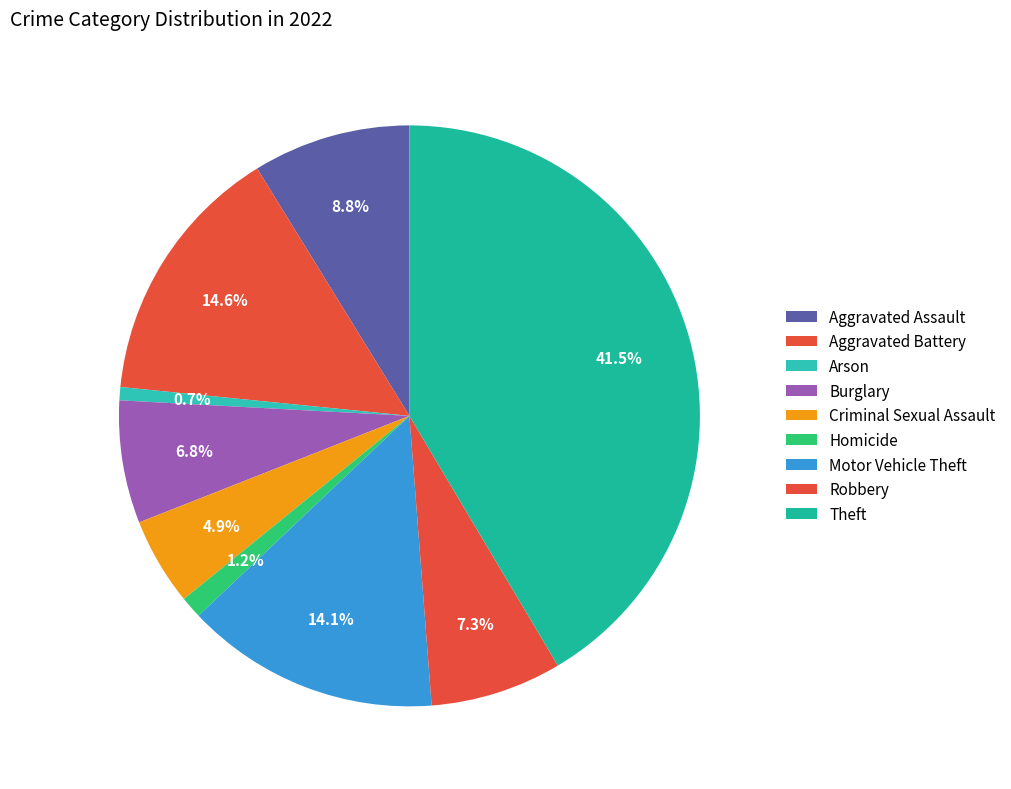

How many slices are in this pie chart?

9